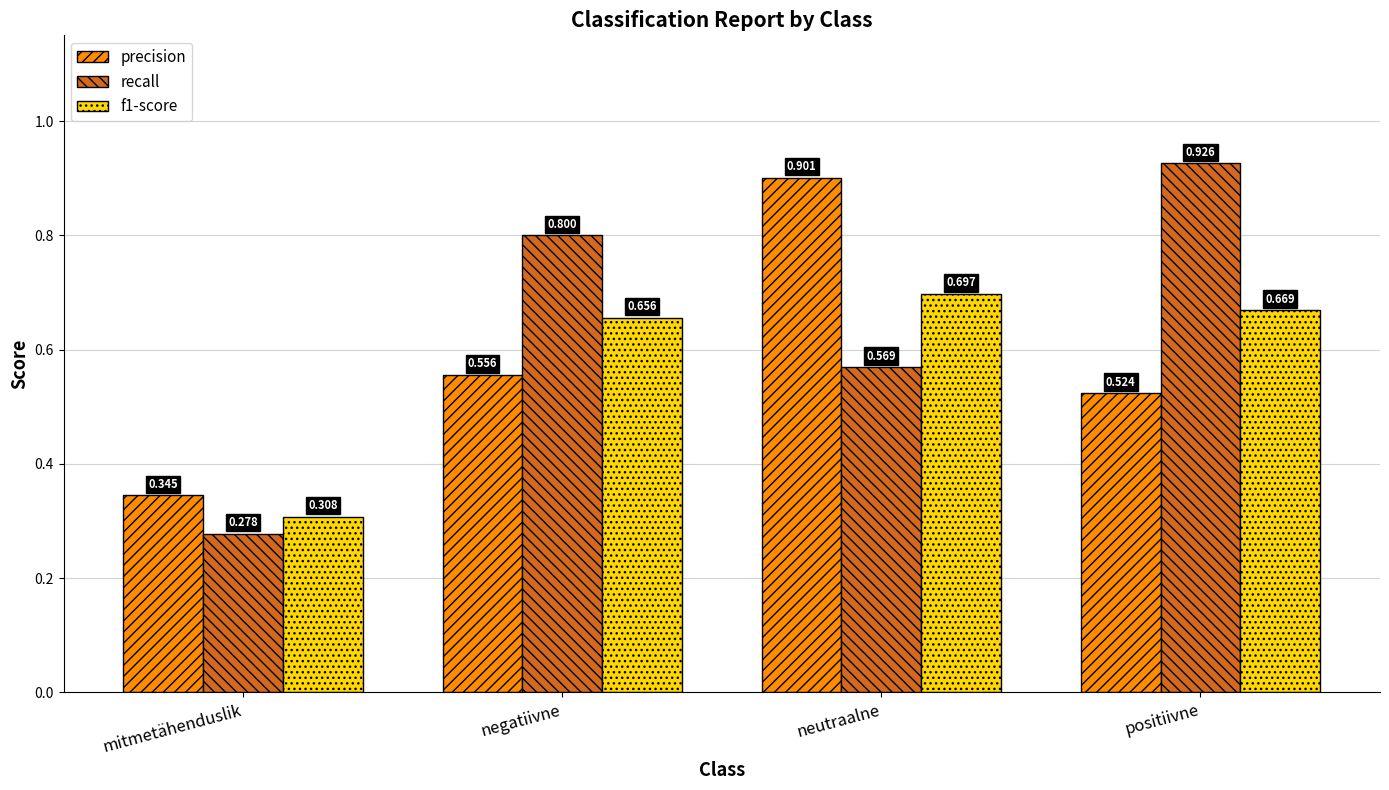

At which label does recall reach its minimum?

mitmetähenduslik